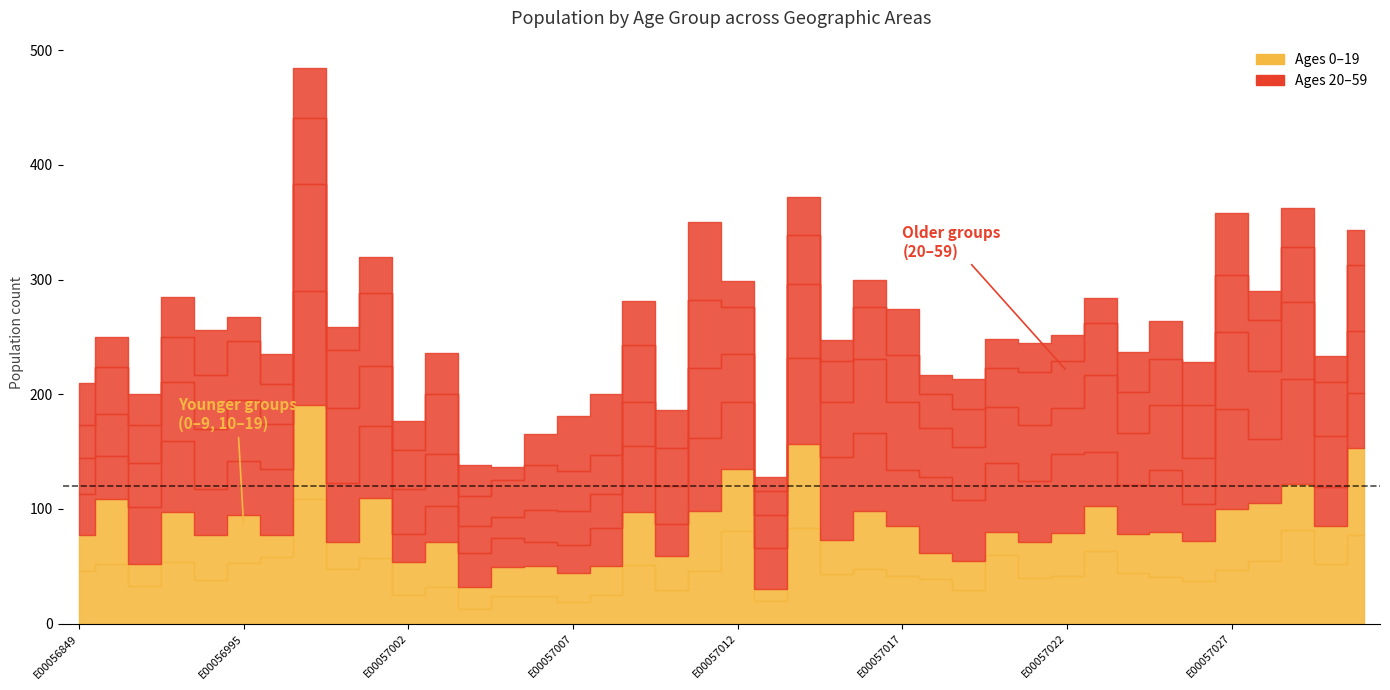

True or false: 50-59 and 0-9 intersect in this chart.

True